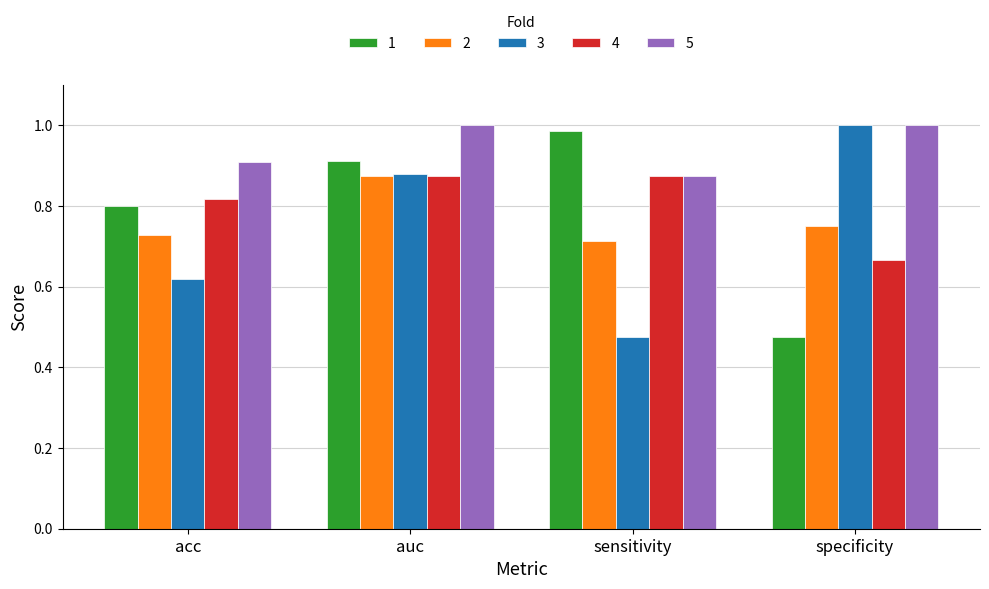

Rank the series at acc from highest to lowest value.

5, 4, 1, 2, 3